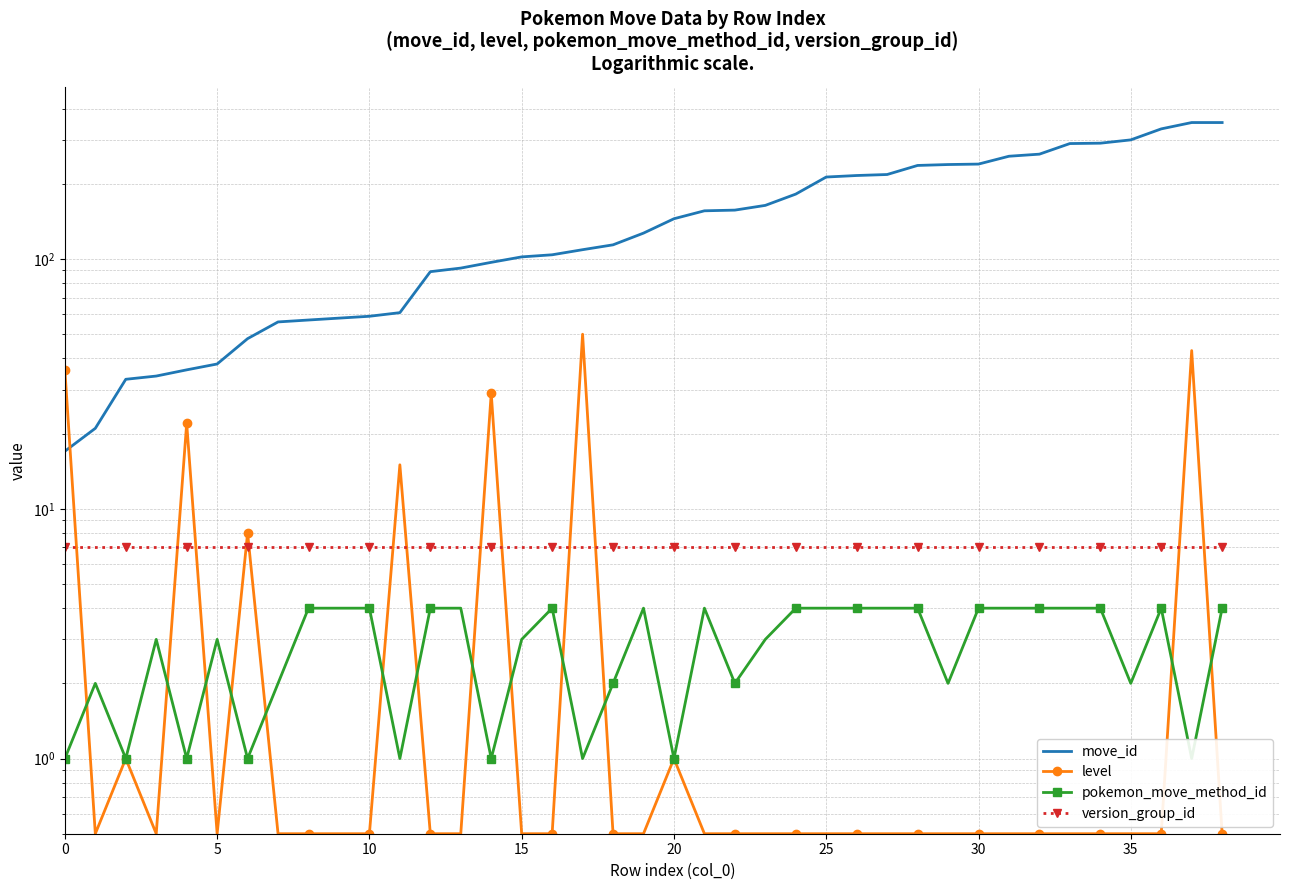

What is the label of the 29th point from the left?

28